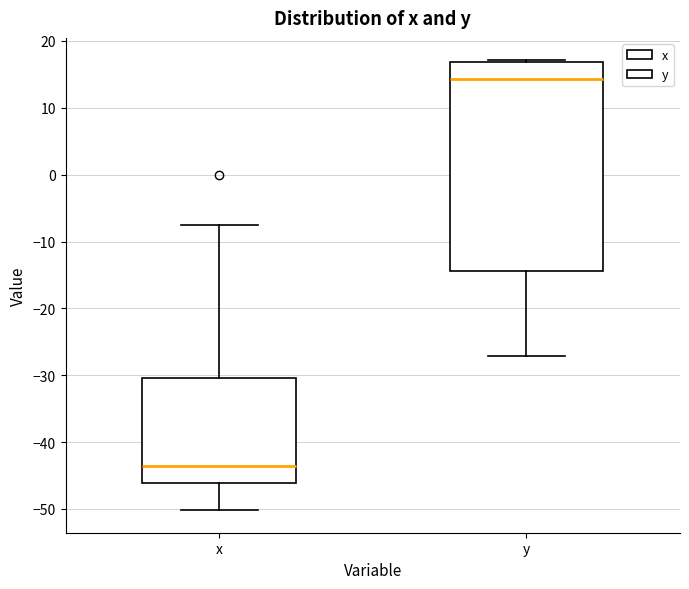

Reading left to right, transcribe this box plot: for each box, give where its median line is, the range the box spans, and where its two whiskers end, as read against the y-axis. The values are not printed on the chart, so give them approximately, as read against the axis.

x: median -44, box -46 to -30, whiskers -50 to -8
y: median 14, box -14 to 17, whiskers -27 to 17 (just above the box's upper edge)